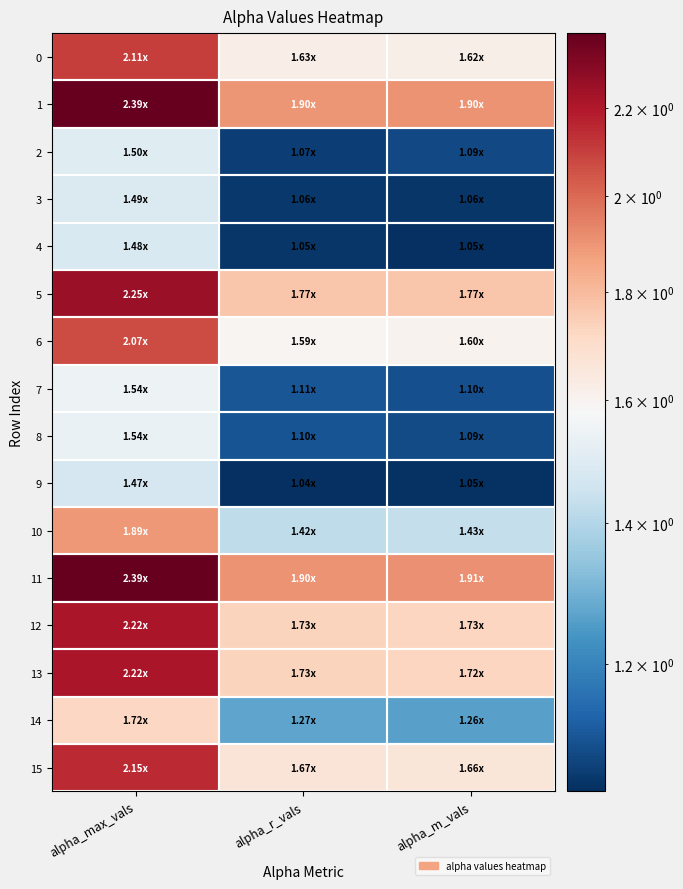

Reading right to left, list all the values displayed in this chart.

0: alpha_m_vals=1.6	alpha_r_vals=1.6	alpha_max_vals=2.1
1: alpha_m_vals=1.9	alpha_r_vals=1.9	alpha_max_vals=2.4
2: alpha_m_vals=1.1	alpha_r_vals=1.1	alpha_max_vals=1.5
3: alpha_m_vals=1.1	alpha_r_vals=1.1	alpha_max_vals=1.5
4: alpha_m_vals=1.0	alpha_r_vals=1.1	alpha_max_vals=1.5
5: alpha_m_vals=1.8	alpha_r_vals=1.8	alpha_max_vals=2.3
6: alpha_m_vals=1.6	alpha_r_vals=1.6	alpha_max_vals=2.1
7: alpha_m_vals=1.1	alpha_r_vals=1.1	alpha_max_vals=1.5
8: alpha_m_vals=1.1	alpha_r_vals=1.1	alpha_max_vals=1.5
9: alpha_m_vals=1.0	alpha_r_vals=1.0	alpha_max_vals=1.5
10: alpha_m_vals=1.4	alpha_r_vals=1.4	alpha_max_vals=1.9
11: alpha_m_vals=1.9	alpha_r_vals=1.9	alpha_max_vals=2.4
12: alpha_m_vals=1.7	alpha_r_vals=1.7	alpha_max_vals=2.2
13: alpha_m_vals=1.7	alpha_r_vals=1.7	alpha_max_vals=2.2
14: alpha_m_vals=1.3	alpha_r_vals=1.3	alpha_max_vals=1.7
15: alpha_m_vals=1.7	alpha_r_vals=1.7	alpha_max_vals=2.2